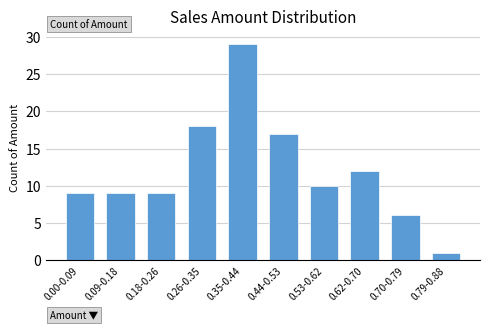

Reading left to right, transcribe all the data shown in this chart.

9	9	9	18	29	17	10	12	6	1